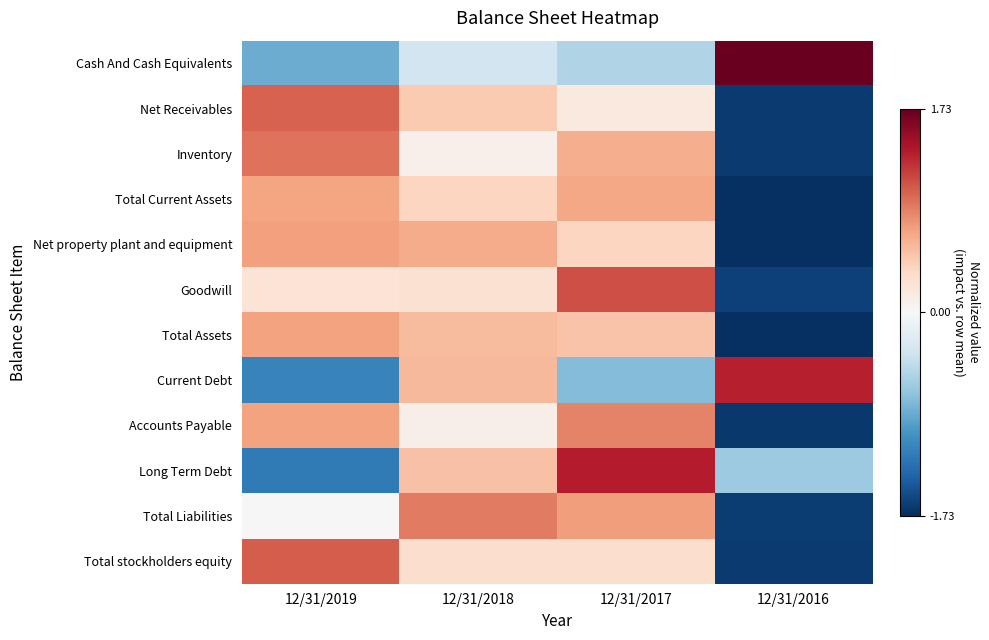

What is the maximum value shown in the chart?

1.7